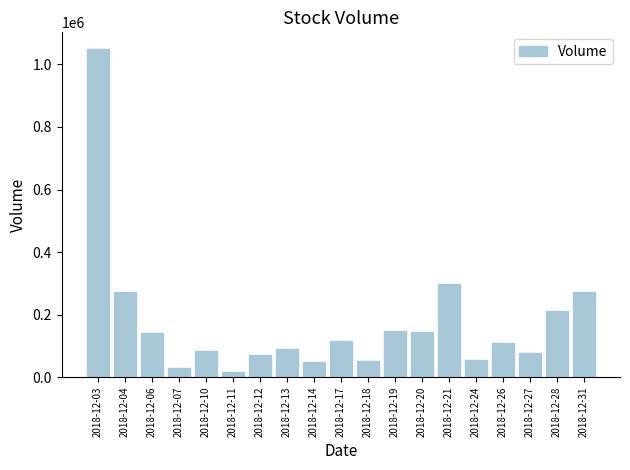

How many distinct data groups are displayed?

1